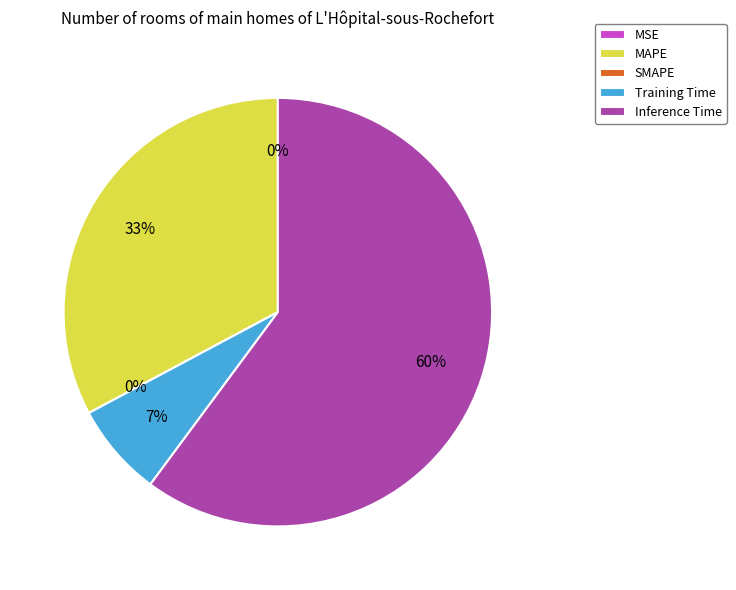

Rank the categories by value from lowest to highest.

SMAPE, MSE, Training Time, MAPE, Inference Time